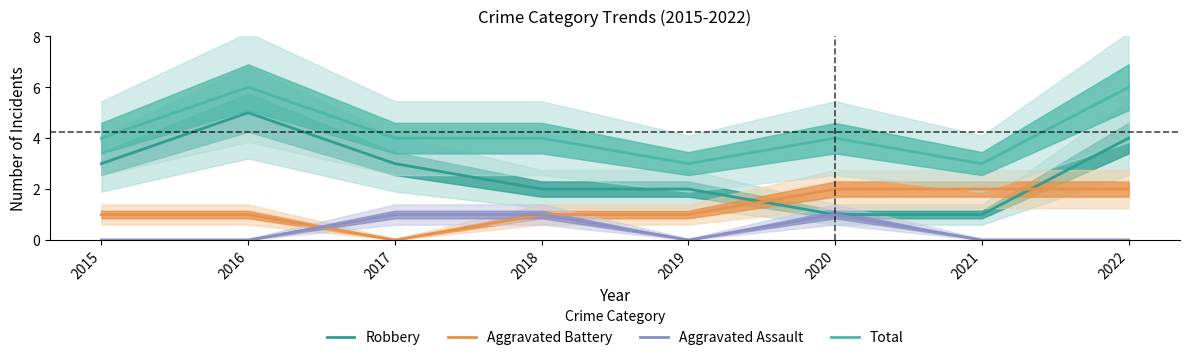

In Total, how many points are lower than both neighbors (excluding endpoints)?

2